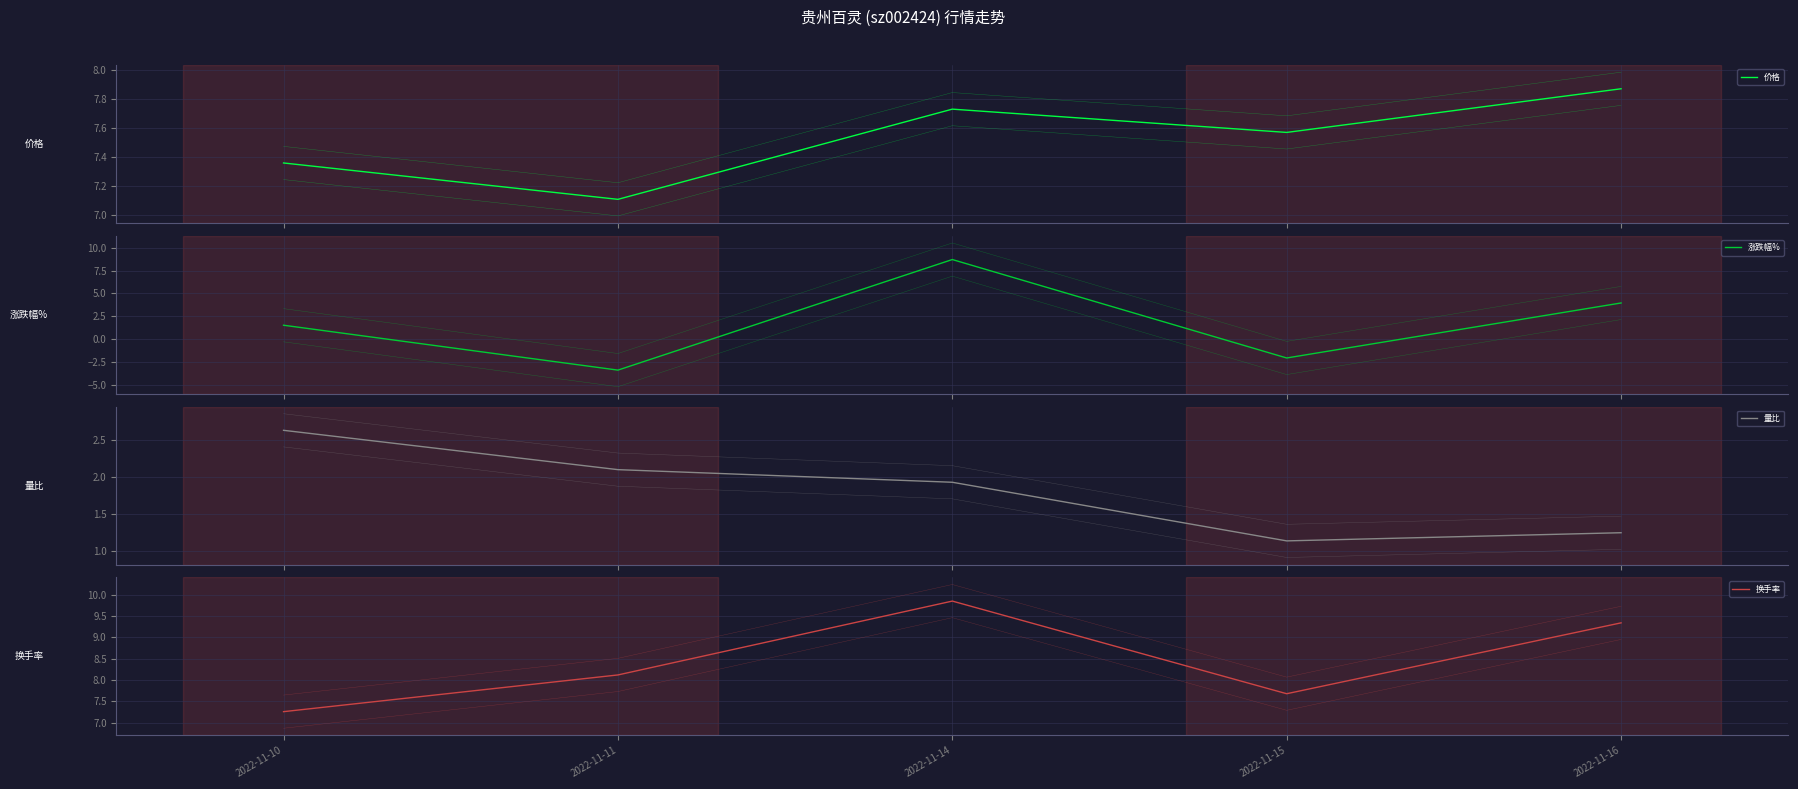

True or false: 量比 and 价格 intersect in this chart.

False